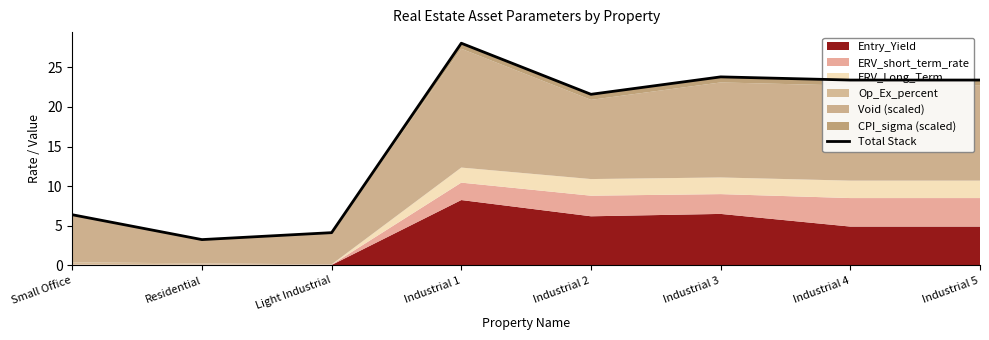

What is the change in value from Small Office to Light Industrial?

-2.3